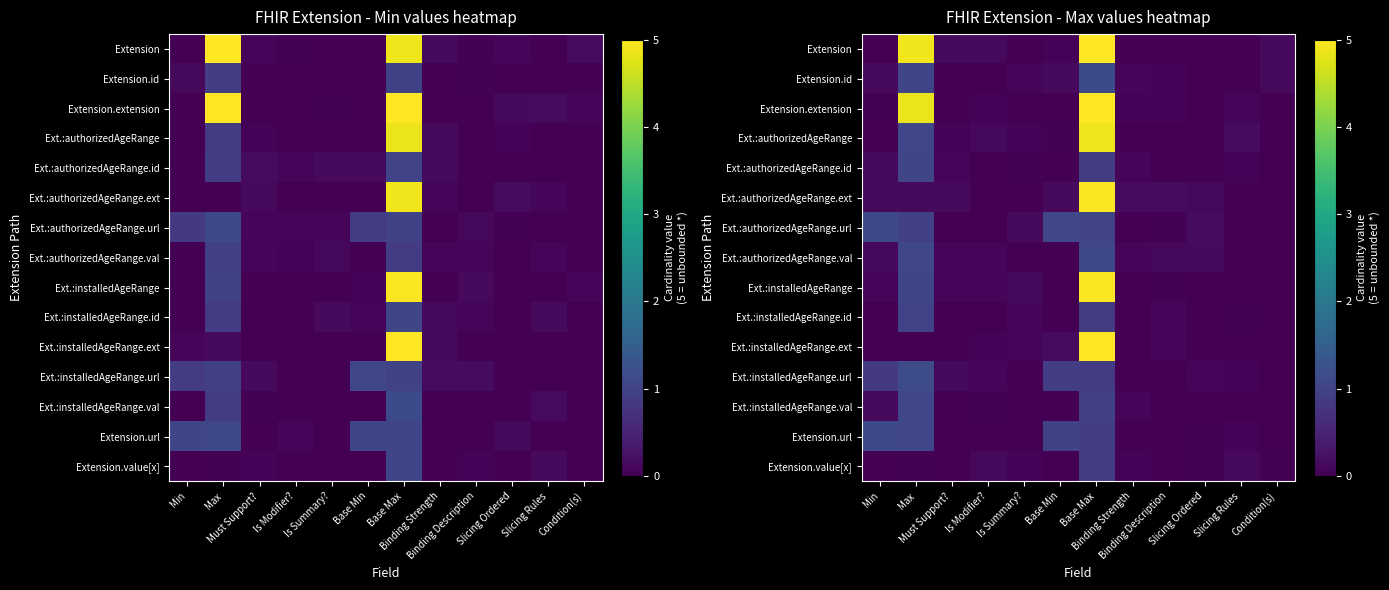

Which series has the largest total across all categories?

Extension